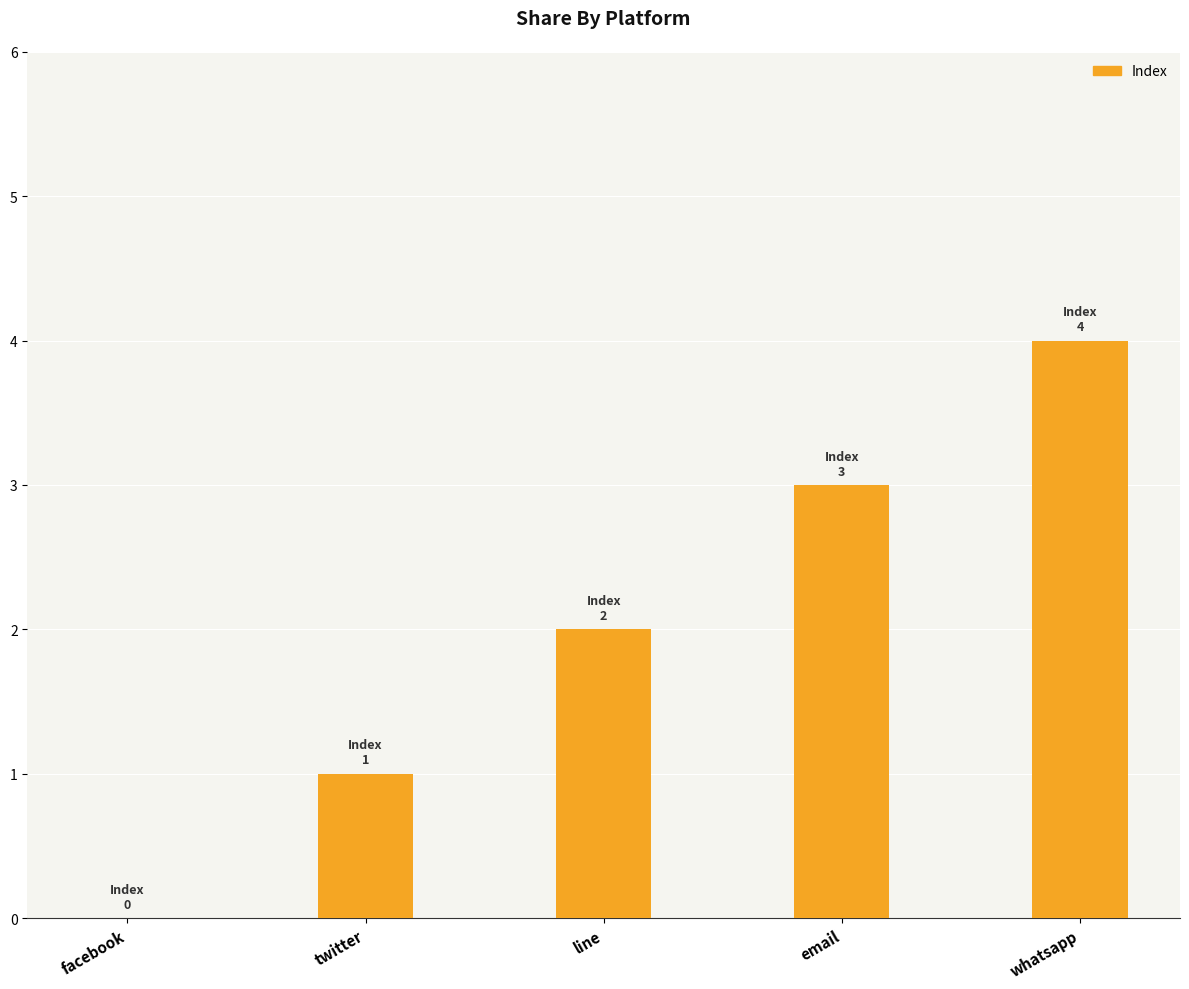

Approximately how many times larger is the value at line compared to whatsapp?

0.5